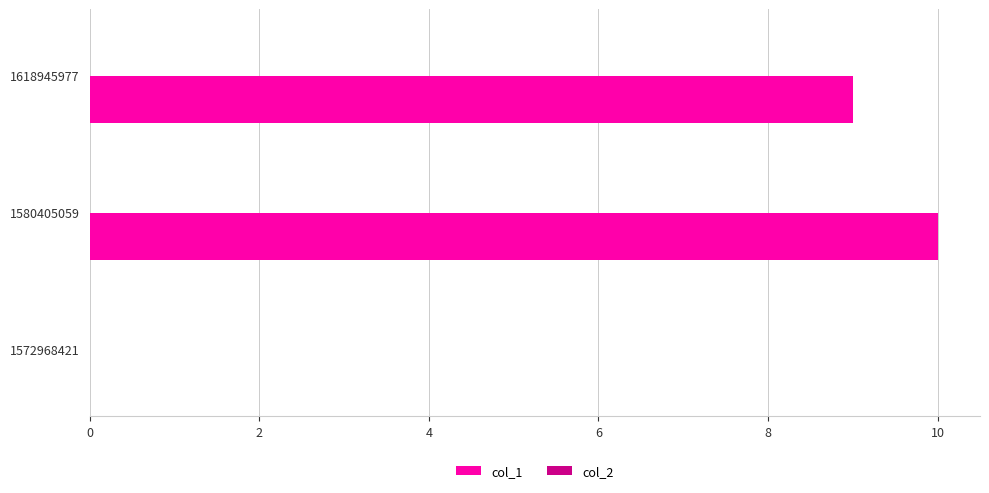

What is the greatest value displayed?

10